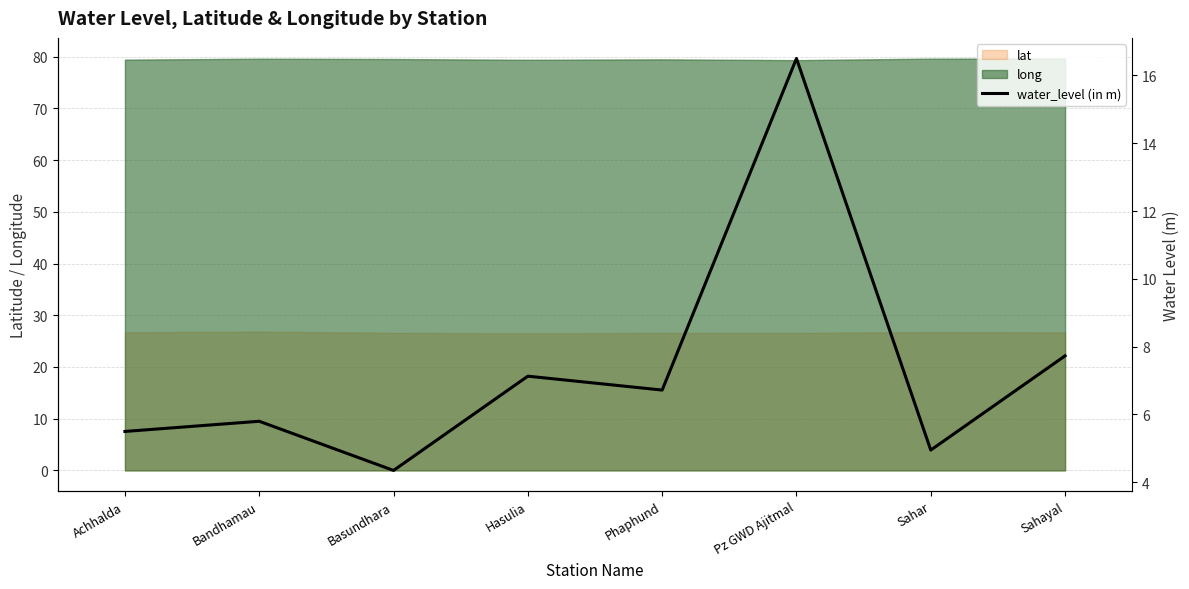

What is the change in value from Bandhamau to Pz GWD Ajitmal?

+10.7